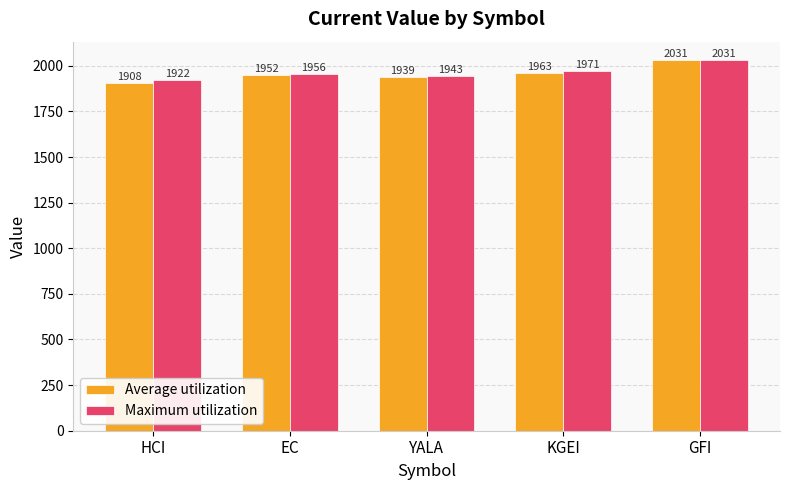

What is the difference between the maximum and minimum values in the Average utilization series?

122.7